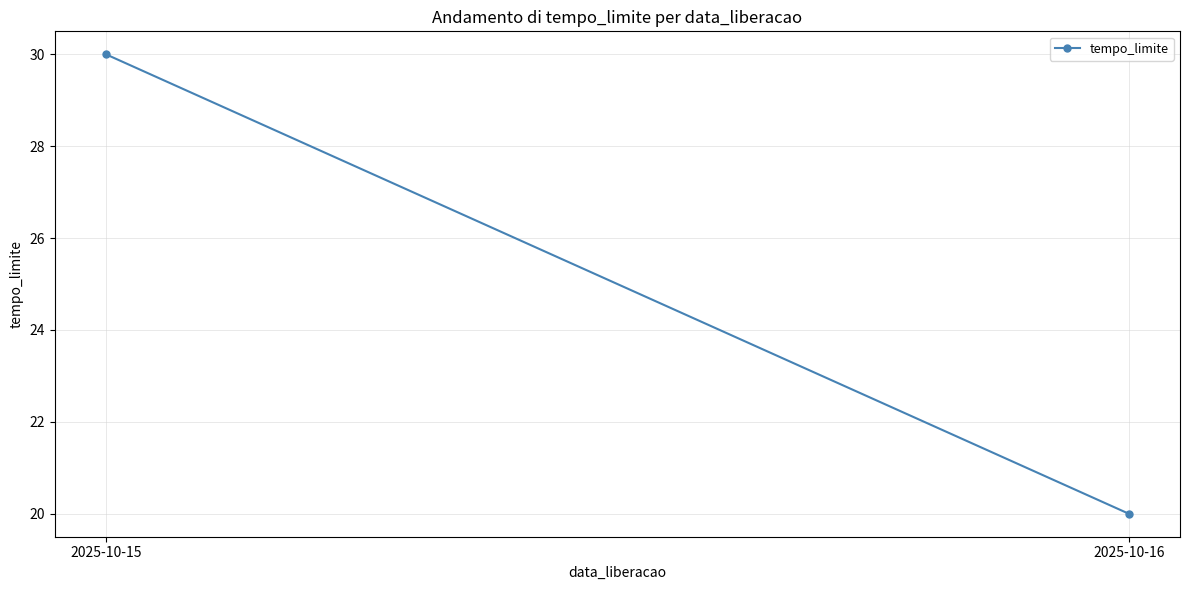

Which label corresponds to the largest value in the chart?

2025-10-15